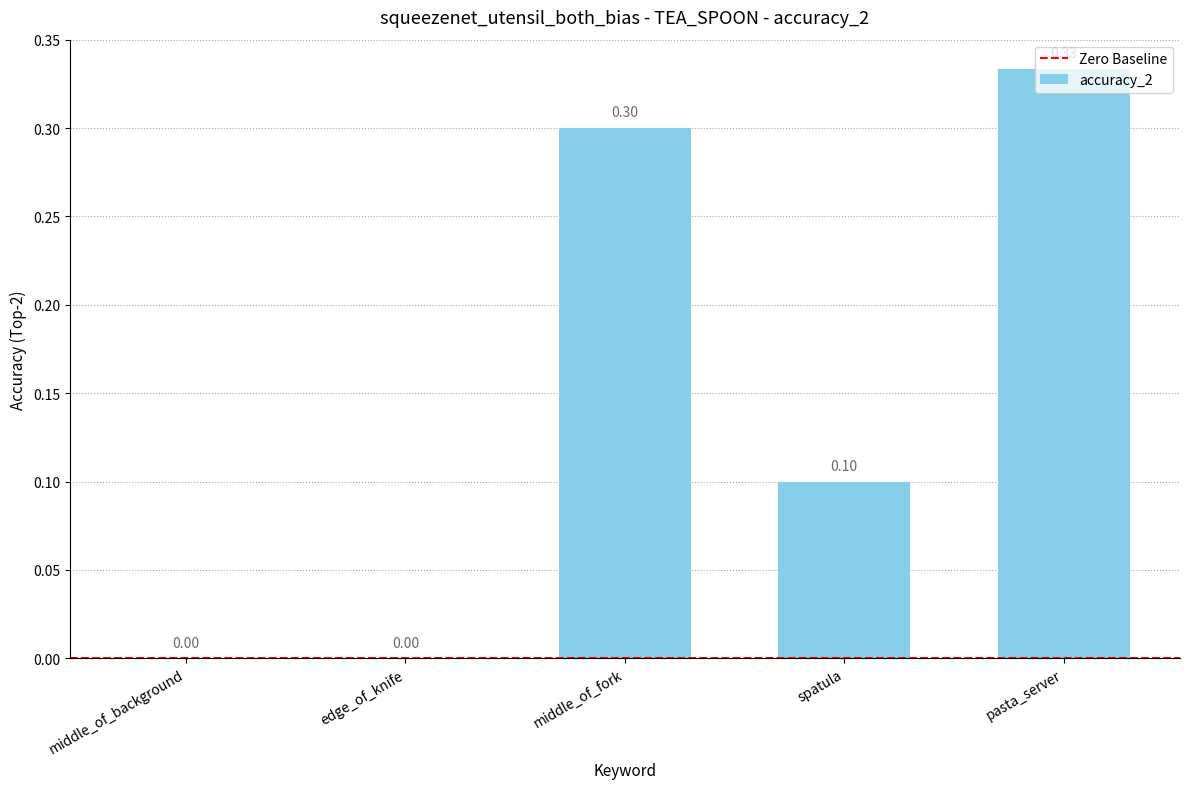

Reading left to right, transcribe all the data shown in this chart.

0.0	0.0	0.3	0.1	0.3